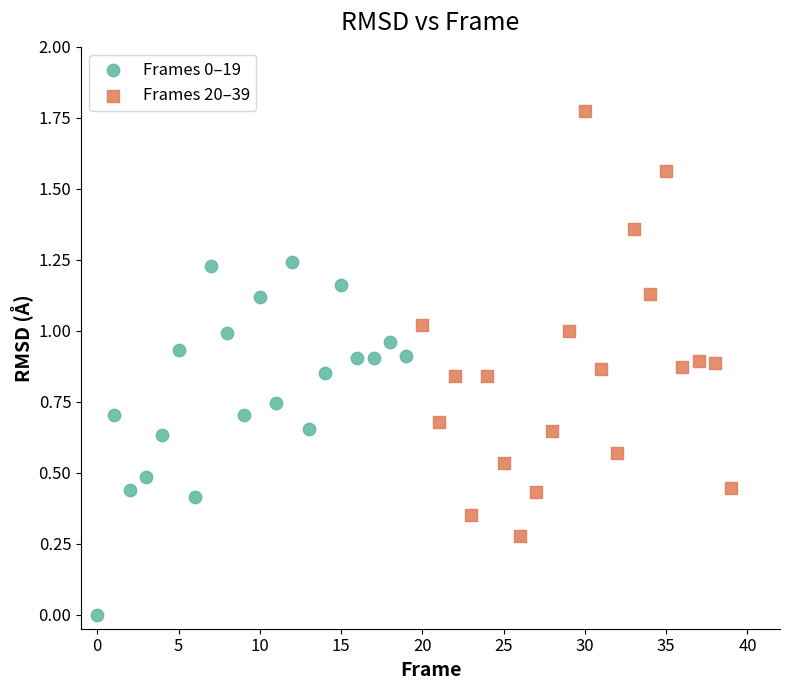

Which series has the largest Y range (max minus min)?

Frames 20–39